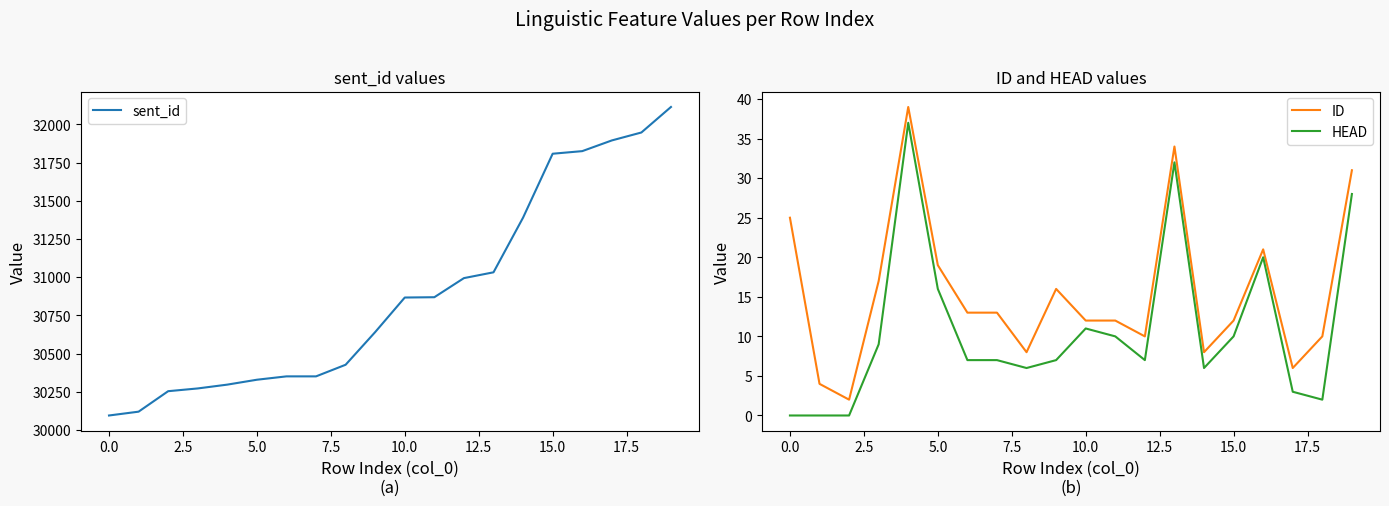

Rank the series by their maximum value, from highest to lowest.

sent_id, ID, HEAD